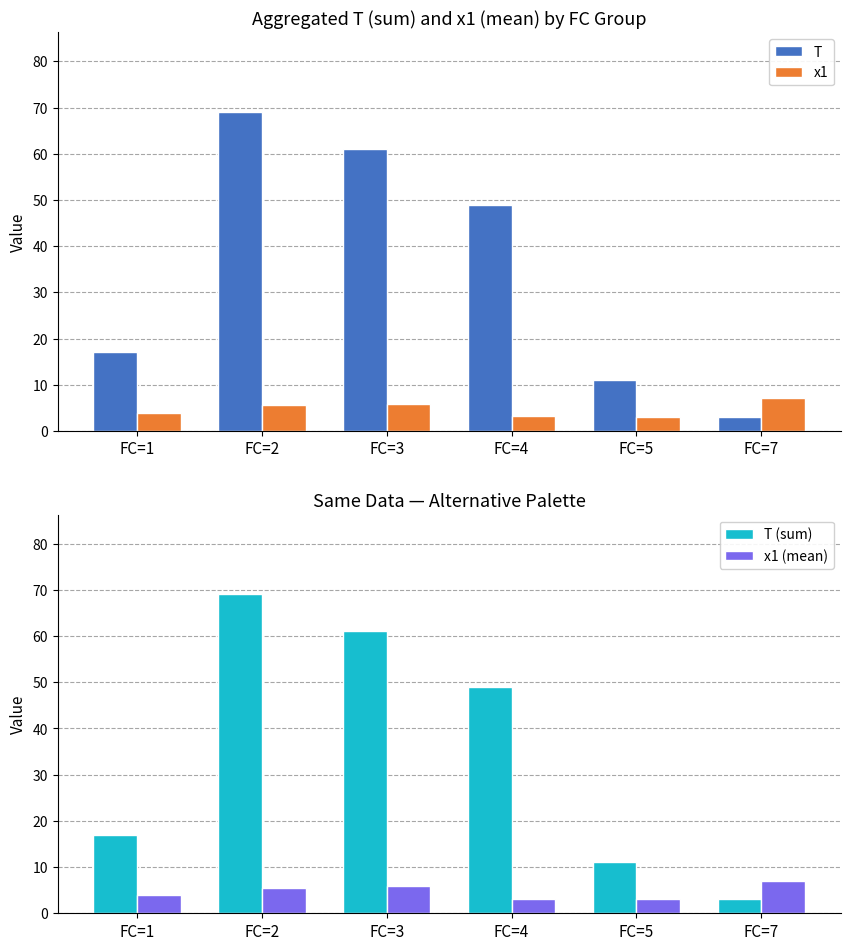

The value of x1 (mean) at FC=2 is 8.7. True or false?

False